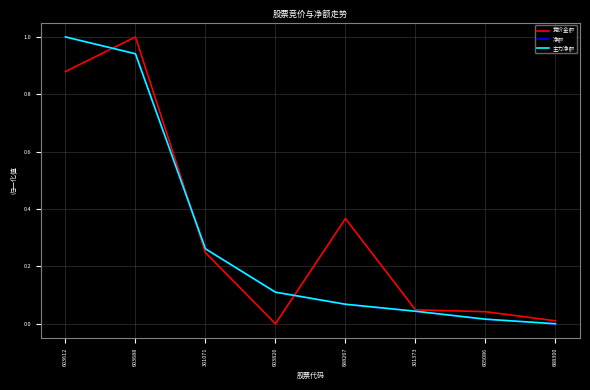

Is this an area chart (filled region under the line)?

No